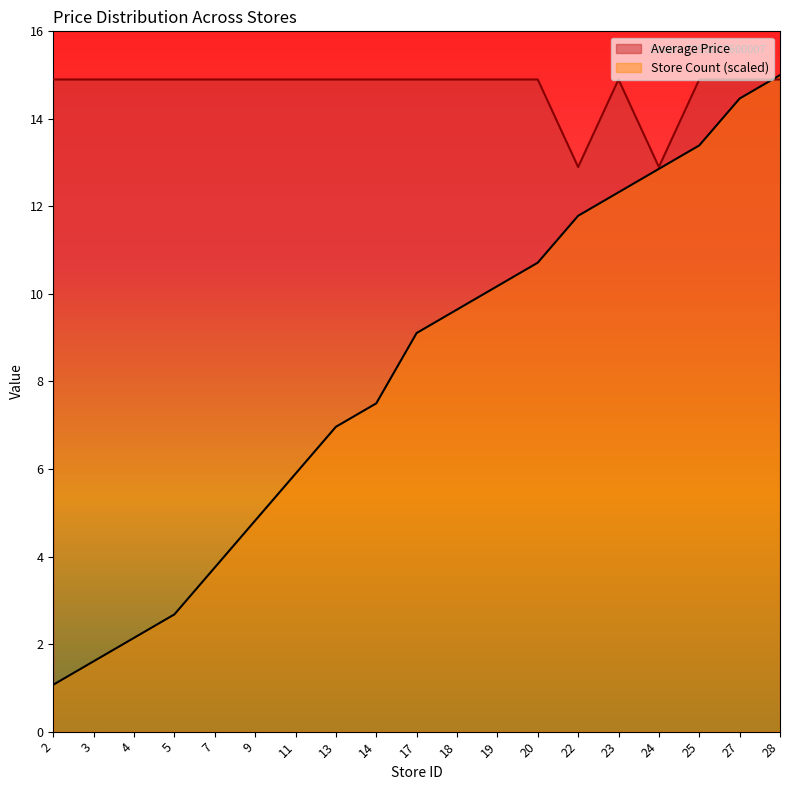

True or false: Average Price has more than 1 interior local peaks.

False